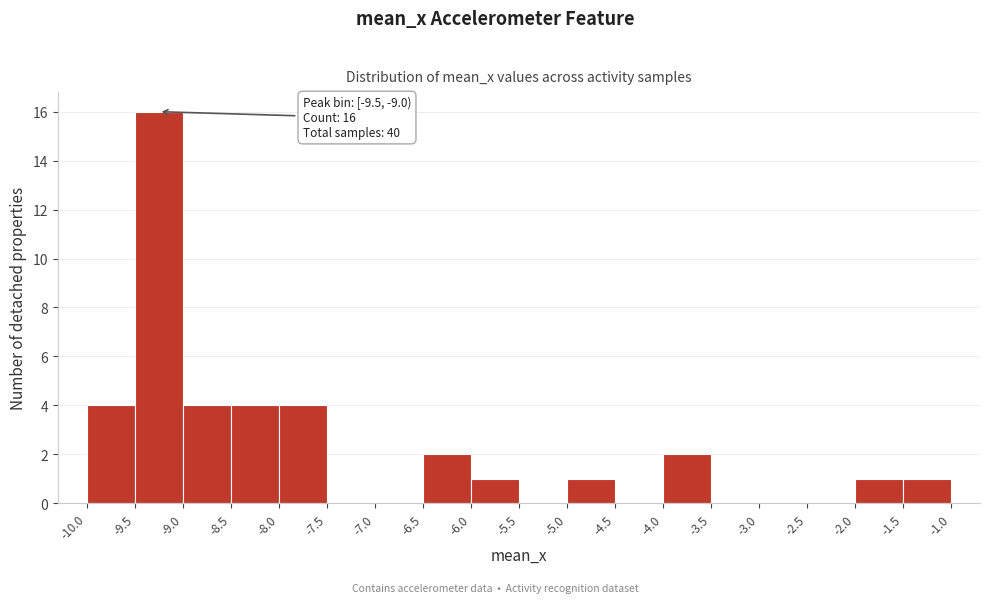

Over which range of the x-axis is the bar tallest?

-9.5 to -9.0